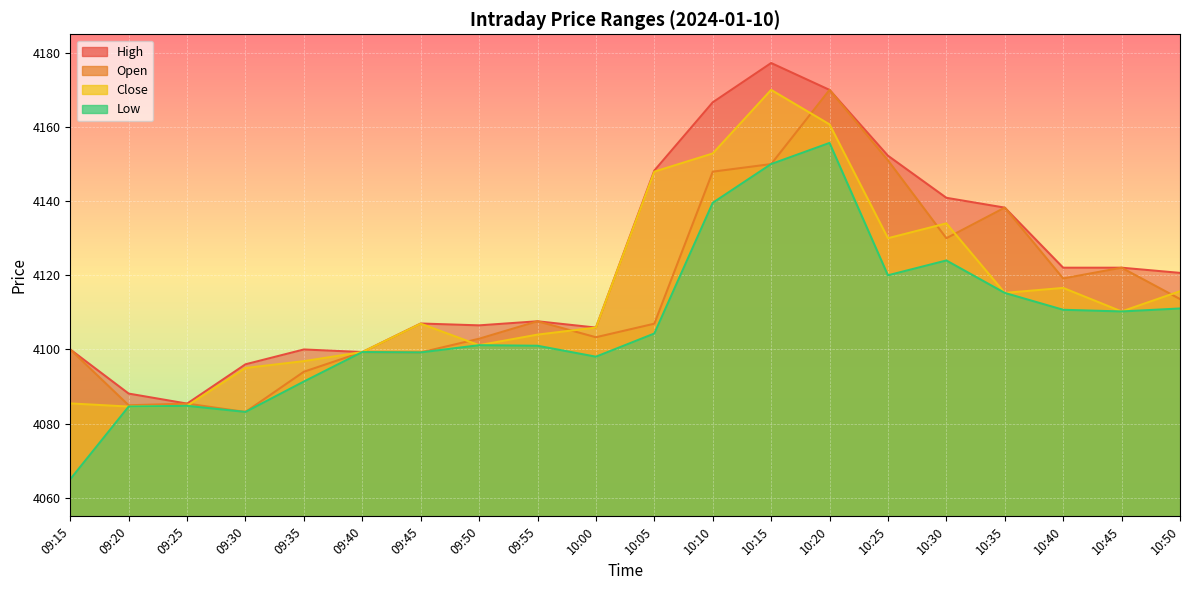

The value of Close at 10:30 is 4134.0. True or false?

True